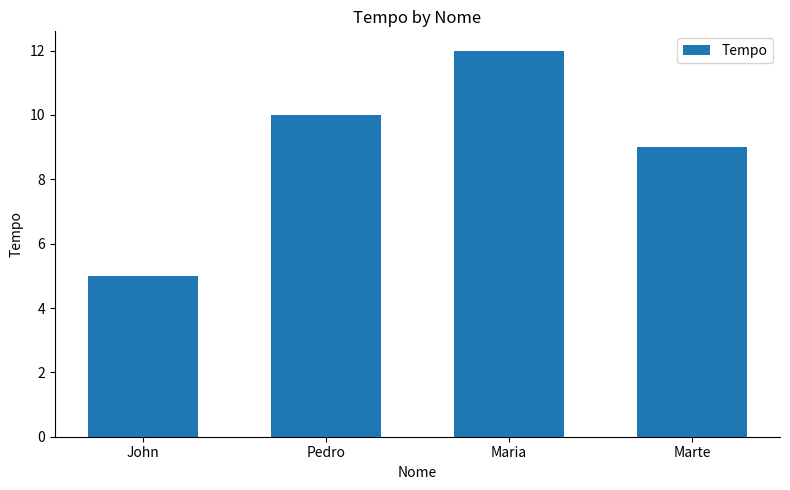

What is the change in value from John to Maria?

+7